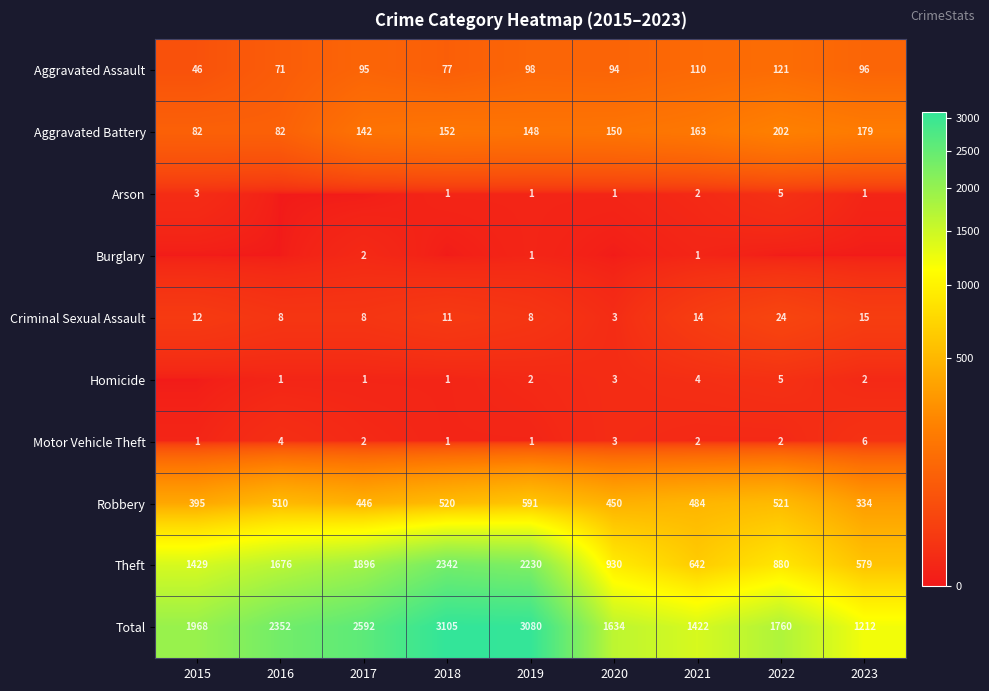

What is the difference between the Aggravated Assault values at 2021 and 2018?

33